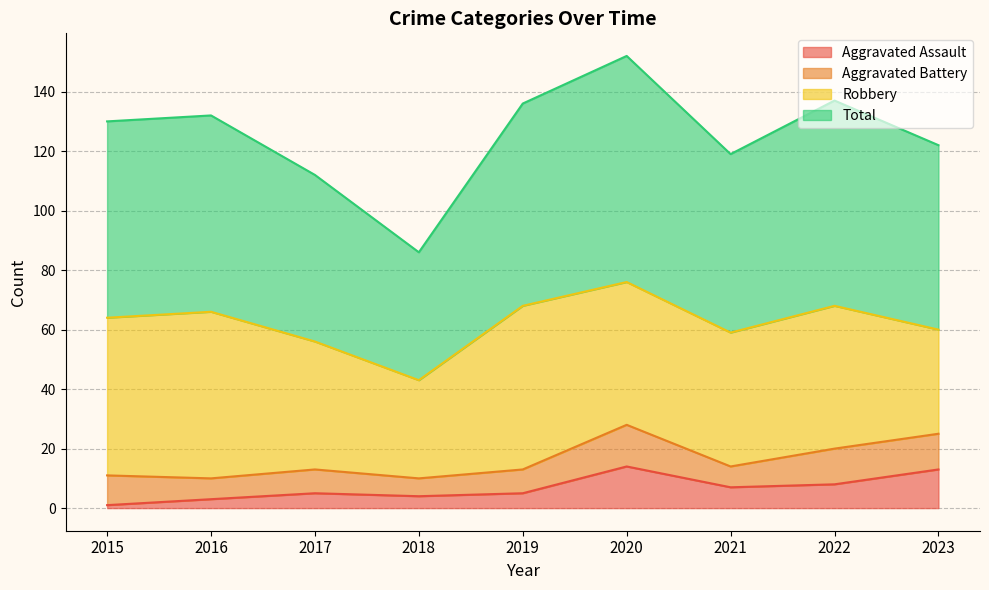

Is it true that Aggravated Assault equals 2 at 2022?

False